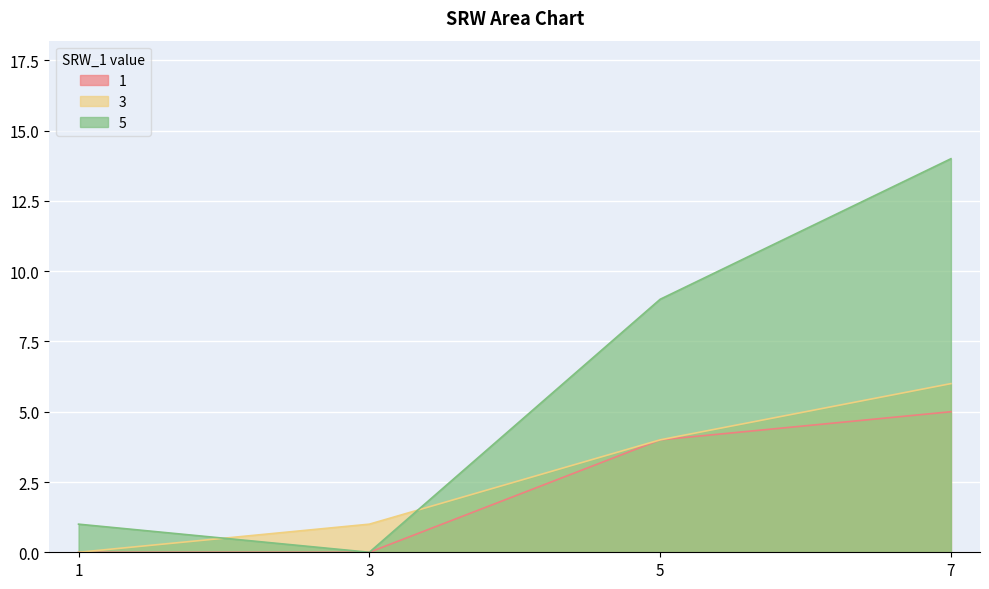

What is the average value of the 1 series?

2